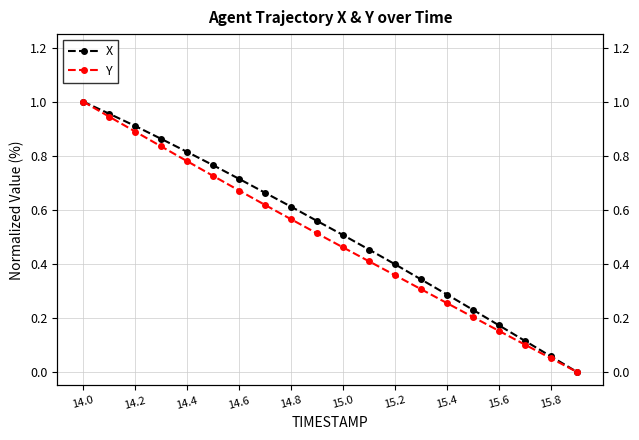

True or false: Y and X intersect in this chart.

False